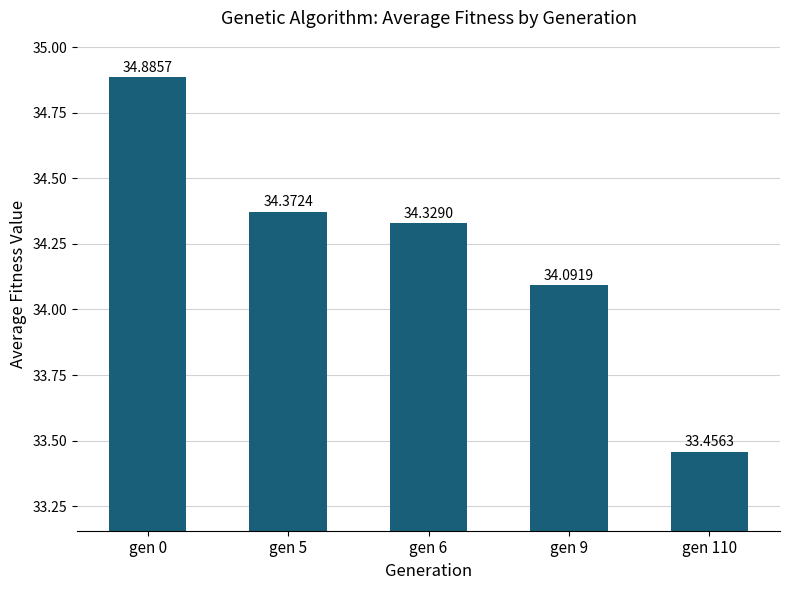

Rank the categories by value from highest to lowest.

gen 0, gen 5, gen 6, gen 9, gen 110